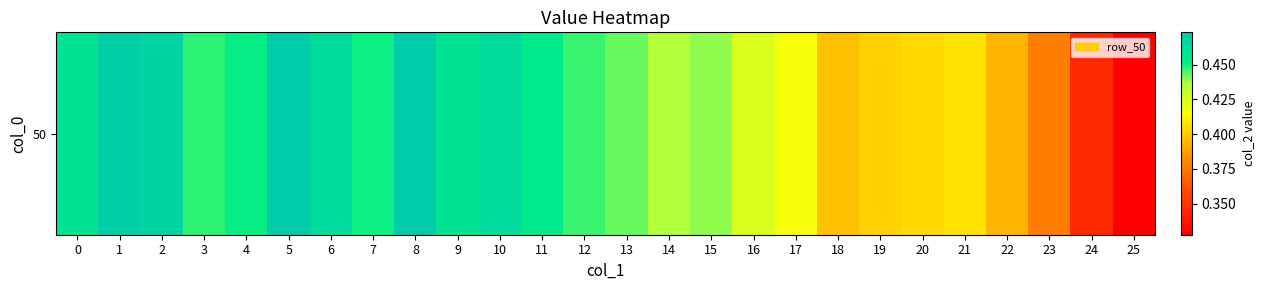

Where is the data nearest to the value 0?

25